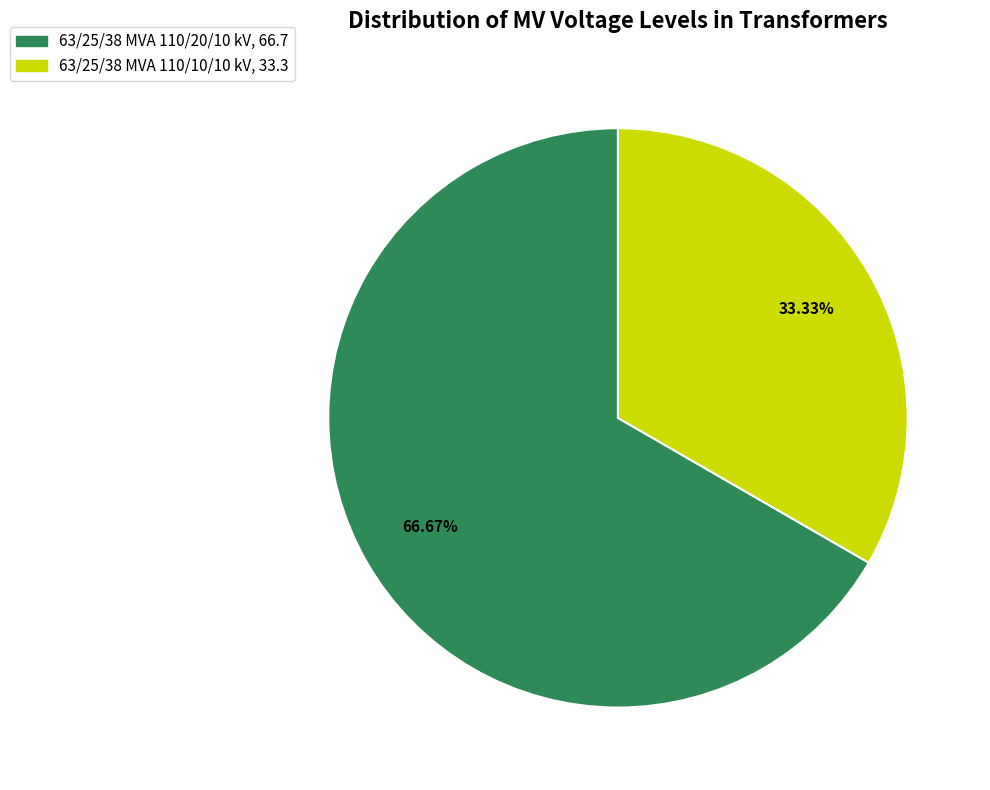

Rank the categories by value from lowest to highest.

63/25/38 MVA 110/10/10 kV, 63/25/38 MVA 110/20/10 kV